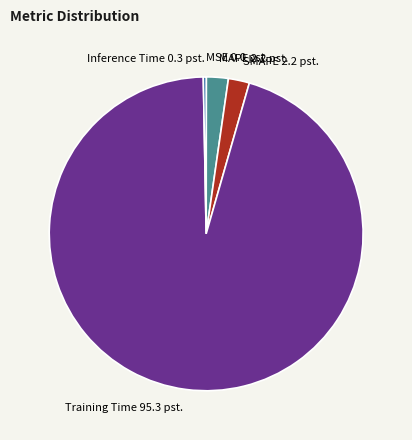

The MAPE slice represents 2% of the pie. True or false?

True